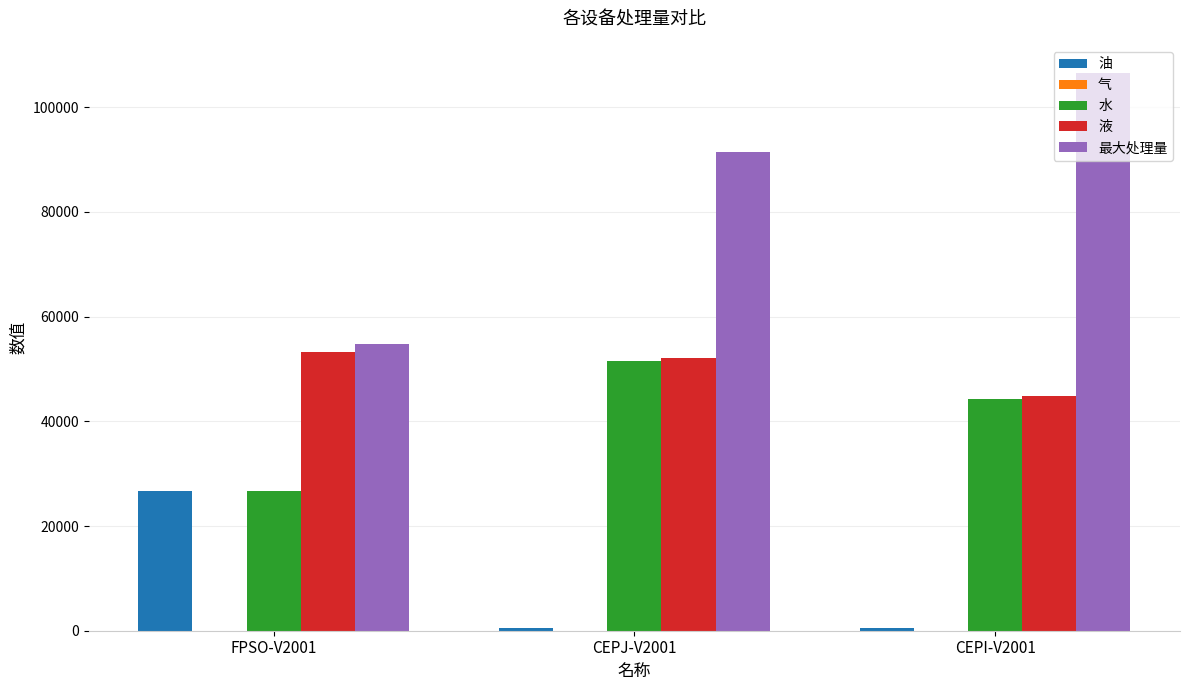

The 水 series shows 16611.4 at FPSO-V2001. True or false?

False